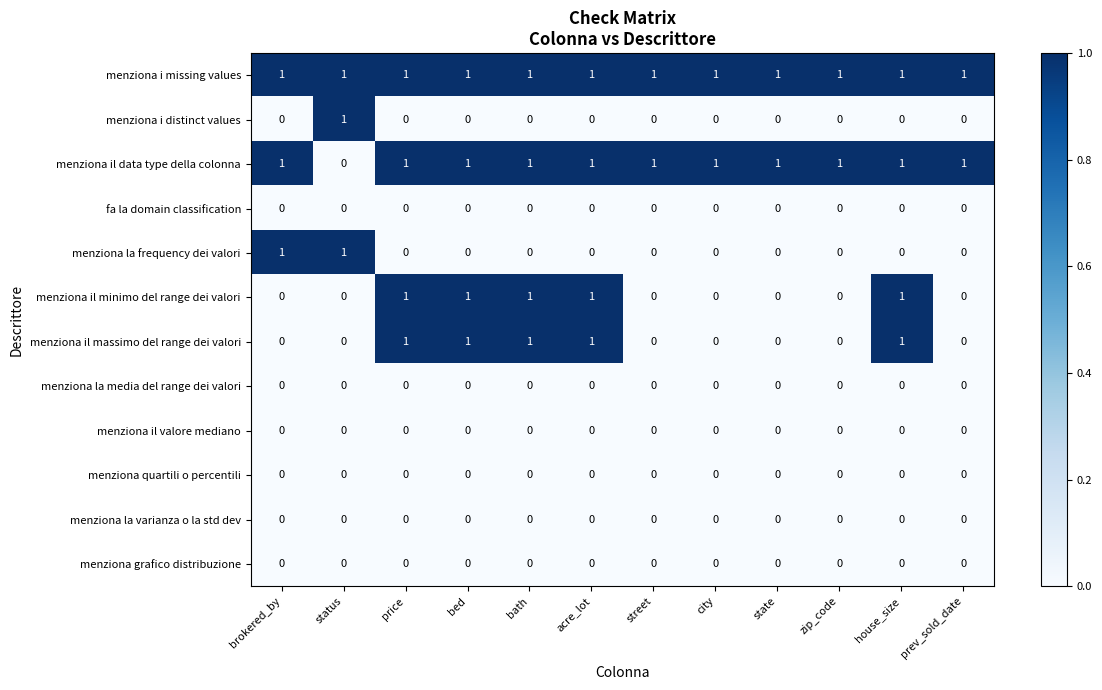

True or false: menziona la frequency dei valori has a value of 0 at state.

True